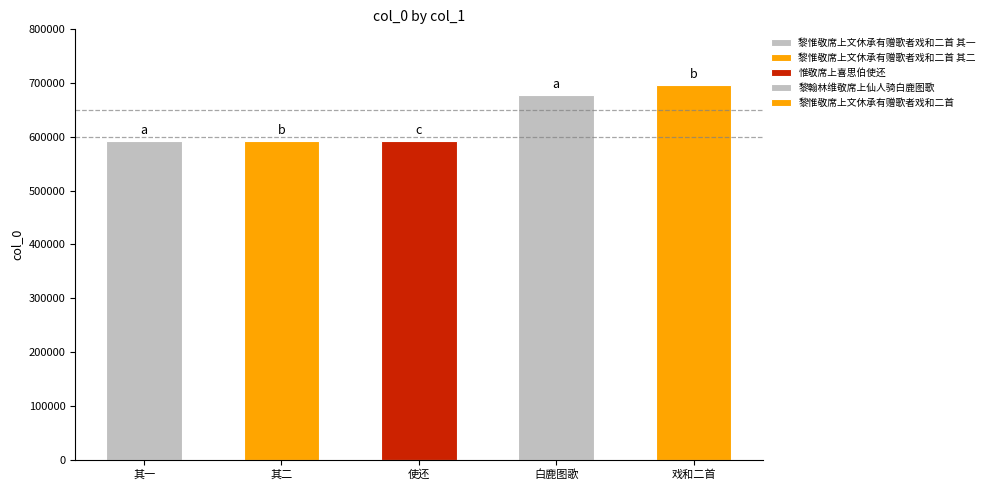

How many bars are there in total?

5